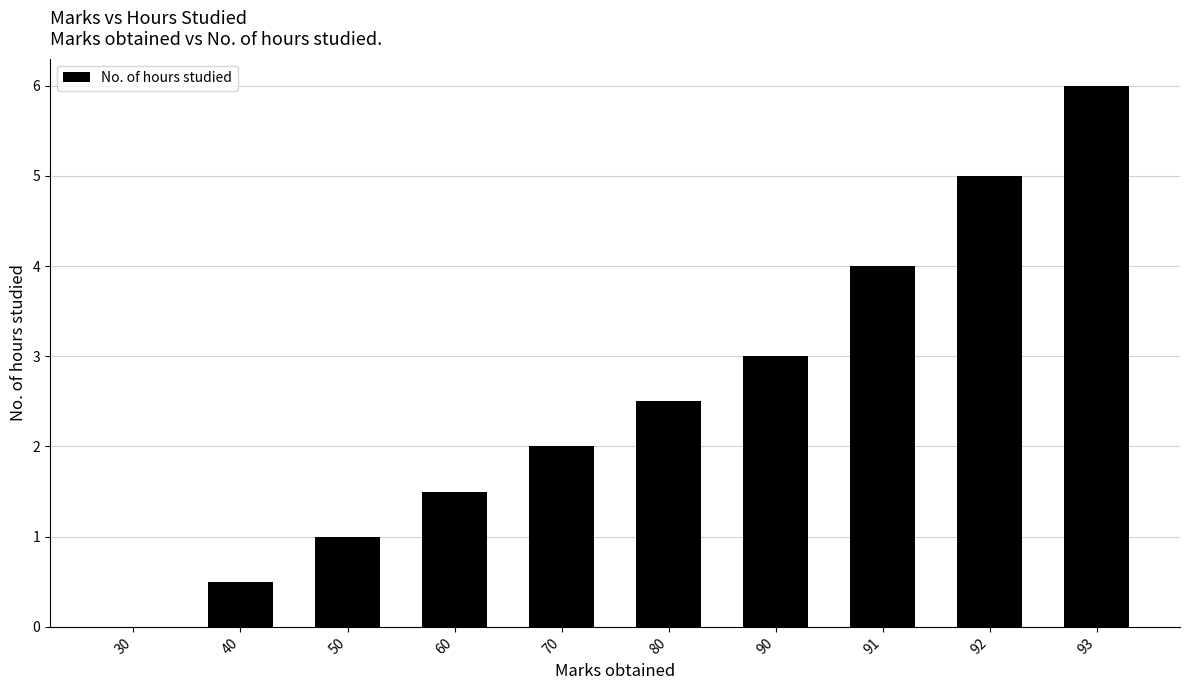

The chart shows a value of 1.5 at 60. True or false?

True